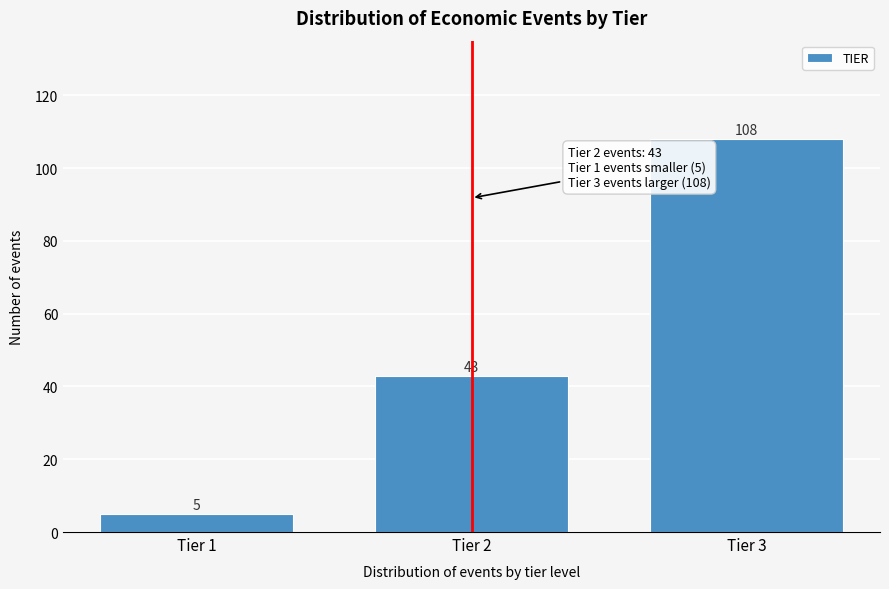

Reading left to right, list all the values displayed in this chart.

5	43	108